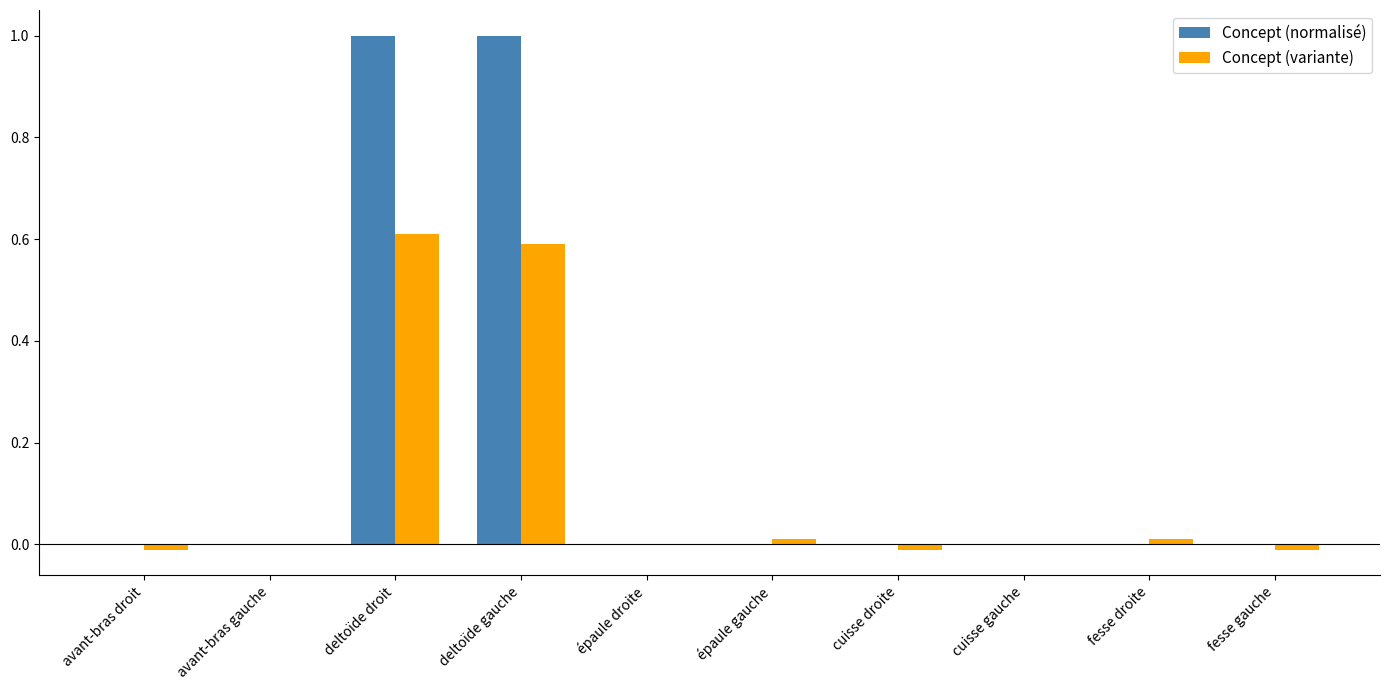

Which series has the widest spread of values?

Concept (normalisé)